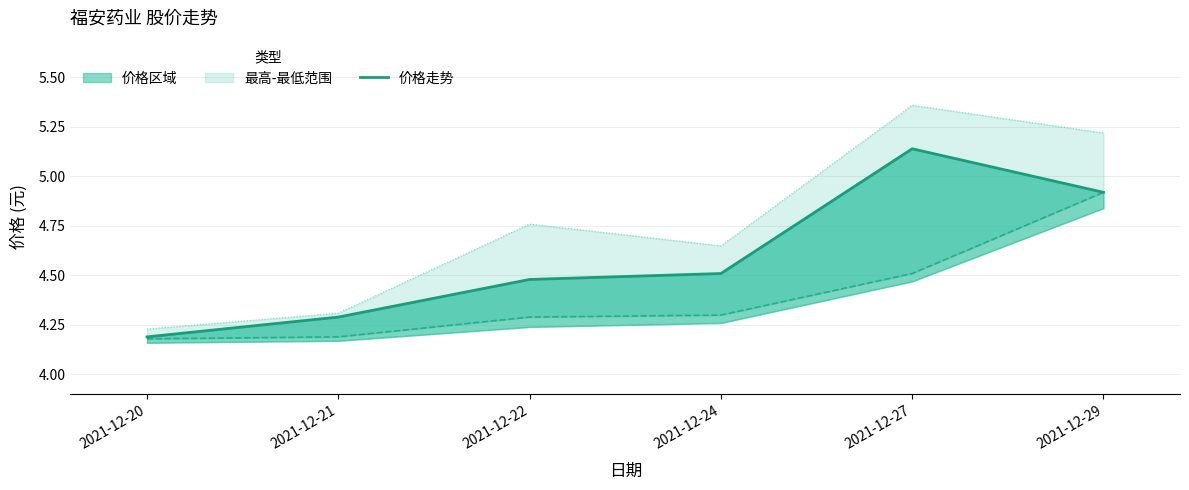

What is the sum of the 最高 values at 2021-12-27 and 2021-12-29?

10.6